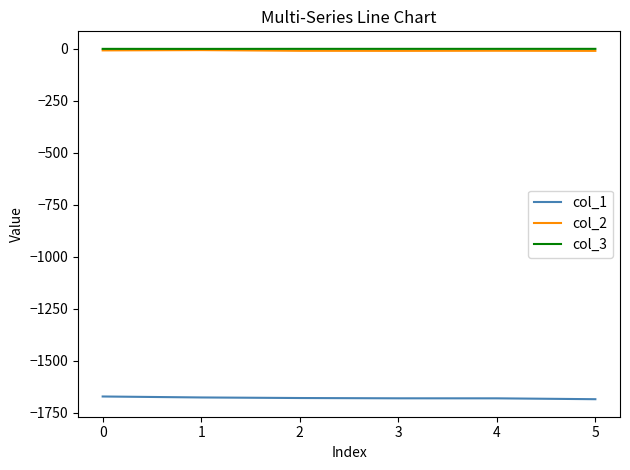

What is the minimum value for col_2?

-9.8